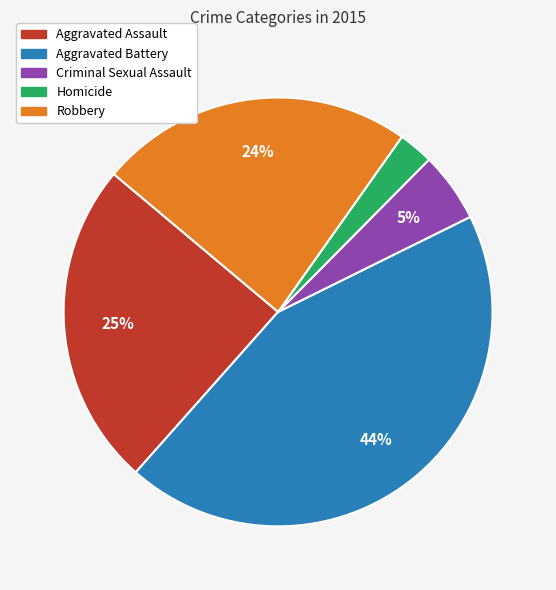

Which has a higher value, Aggravated Assault or Homicide?

Aggravated Assault